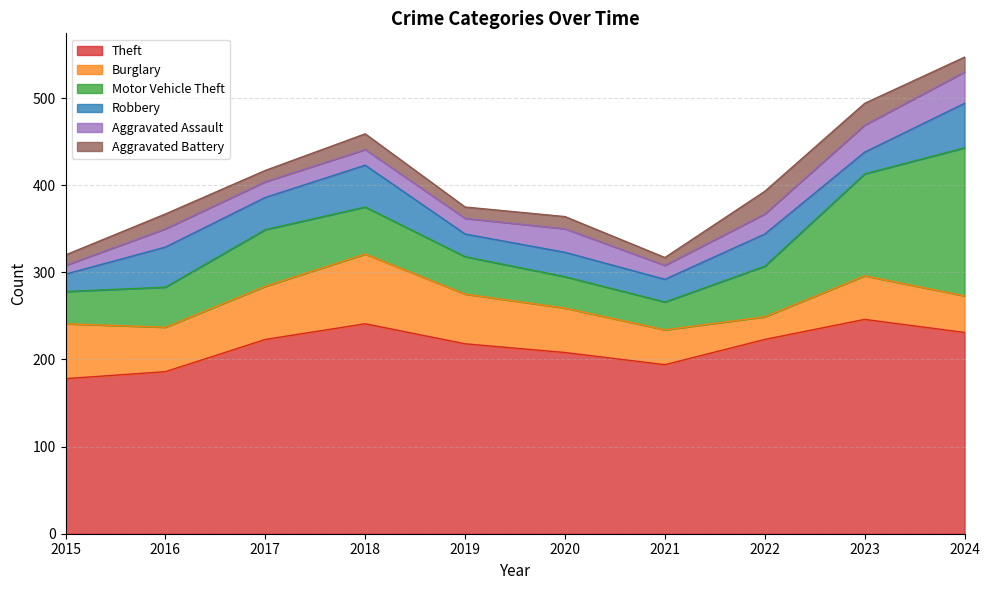

The value of Motor Vehicle Theft at 2017 is 65. True or false?

True